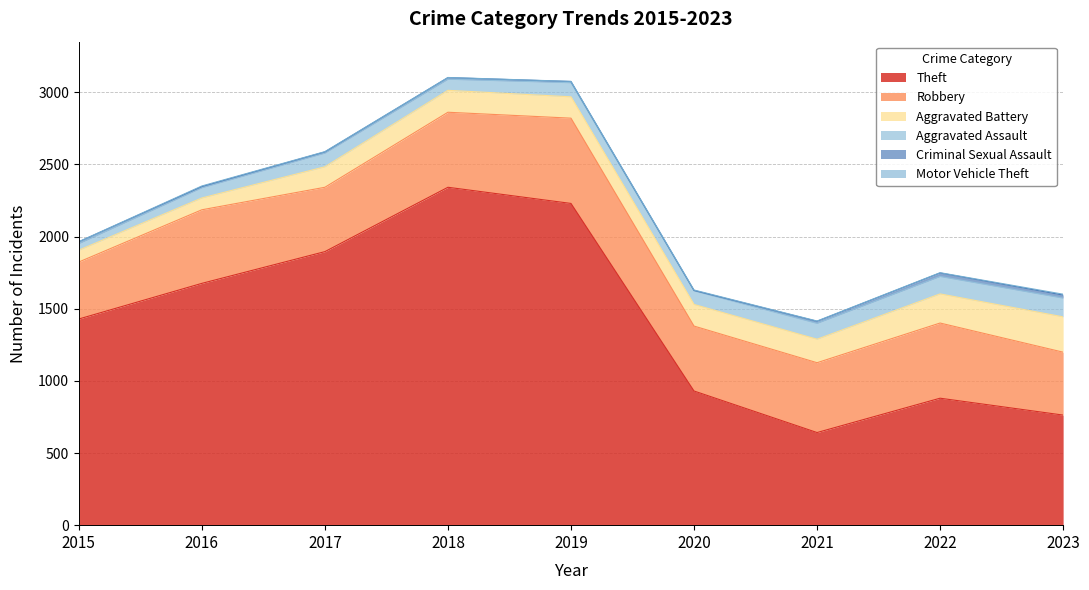

Where is the first local maximum for Aggravated Battery?

2018